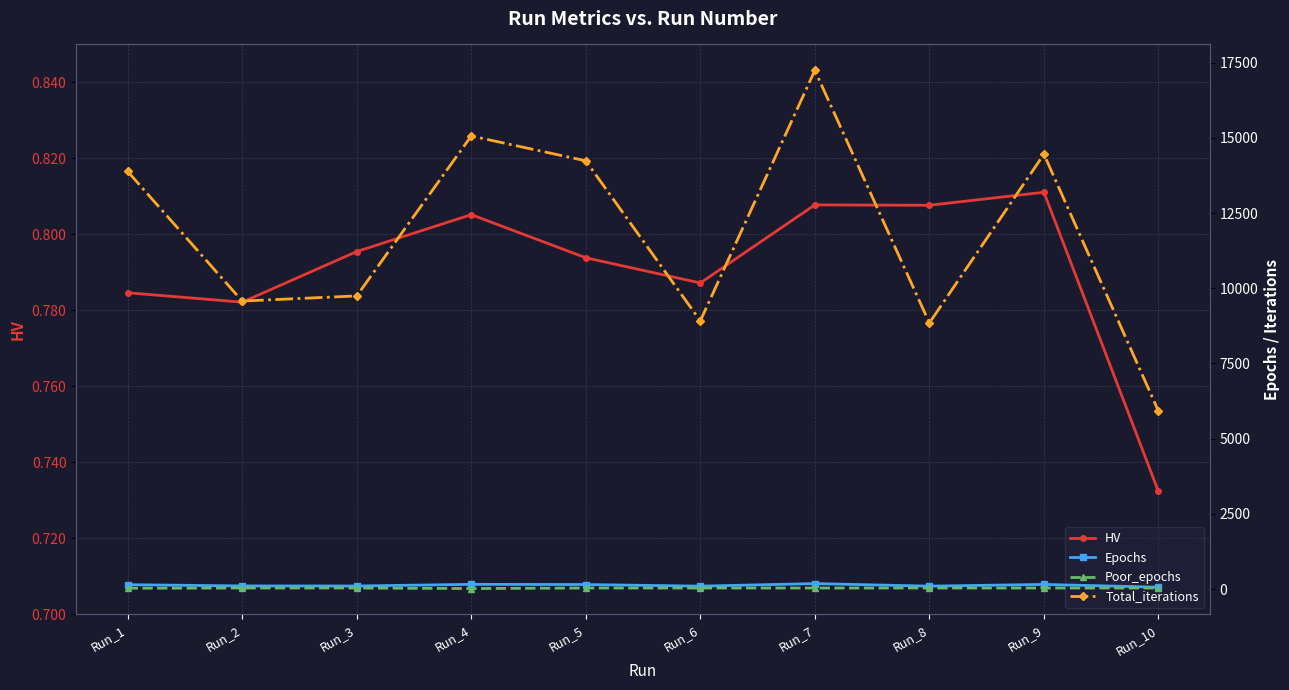

Reading right to left, list all the values displayed in this chart.

HV: Run_10=0.7	Run_9=0.8	Run_8=0.8	Run_7=0.8	Run_6=0.8	Run_5=0.8	Run_4=0.8	Run_3=0.8	Run_2=0.8	Run_1=0.8
Epochs: Run_10=67.0	Run_9=158.0	Run_8=101.0	Run_7=186.0	Run_6=101.0	Run_5=154.0	Run_4=161.0	Run_3=106.0	Run_2=108.0	Run_1=149.0
Poor_epochs: Run_10=39.0	Run_9=39.0	Run_8=39.0	Run_7=39.0	Run_6=39.0	Run_5=39.0	Run_4=21.0	Run_3=39.0	Run_2=39.0	Run_1=32.0
Total_iterations: Run_10=5920.0	Run_9=14455.0	Run_8=8847.0	Run_7=17241.0	Run_6=8916.0	Run_5=14235.0	Run_4=15060.0	Run_3=9745.0	Run_2=9574.0	Run_1=13881.0